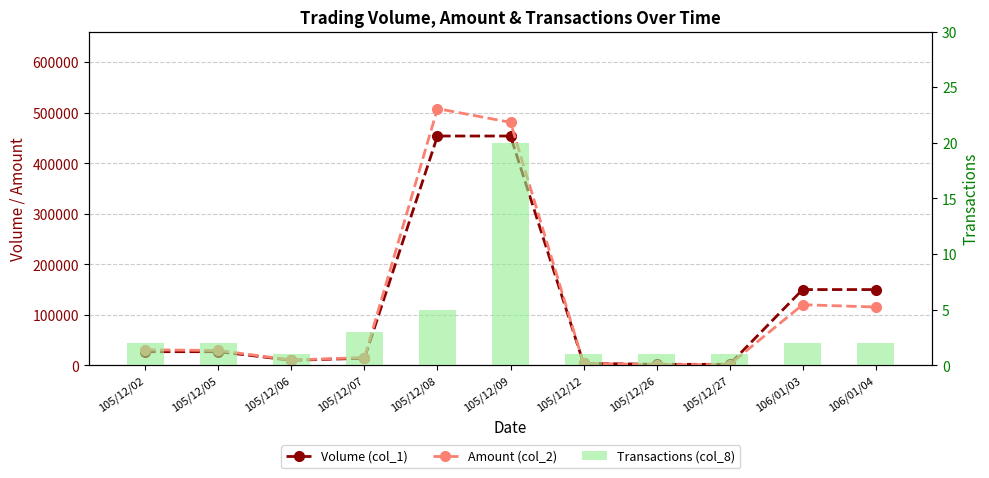

Is it true that Volume (col_1) equals 454000 at 105/12/09?

True